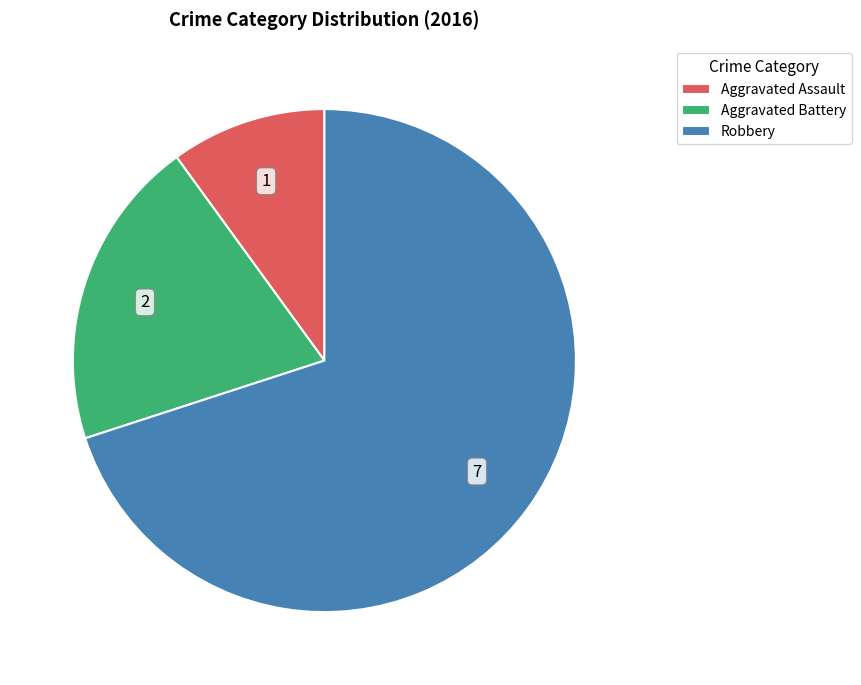

Approximately how many times larger is the value at Aggravated Assault compared to Aggravated Battery?

0.5